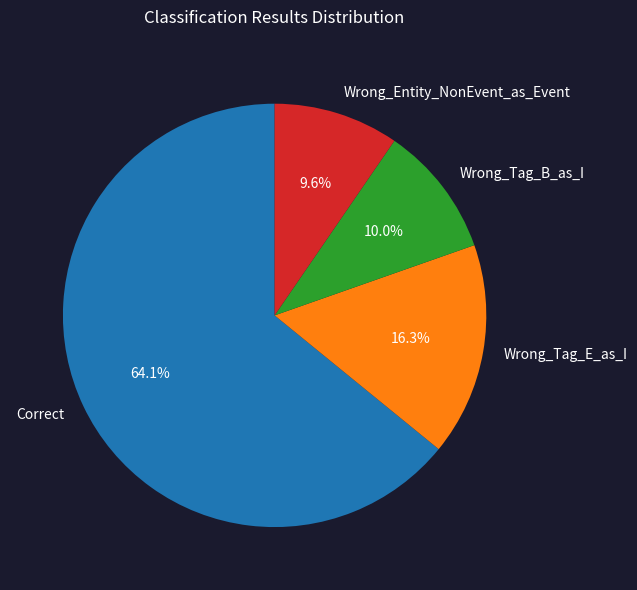

To the nearest percent, what portion does Wrong_Entity_NonEvent_as_Event represent?

10%